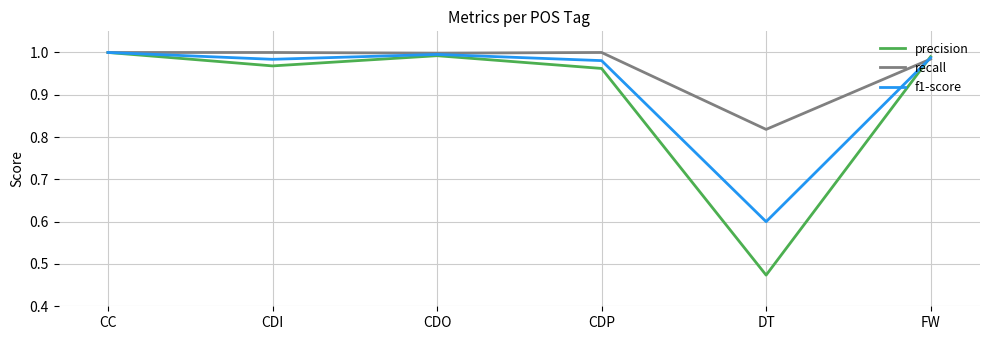

What are all the series names shown in the legend?

precision, recall, f1-score